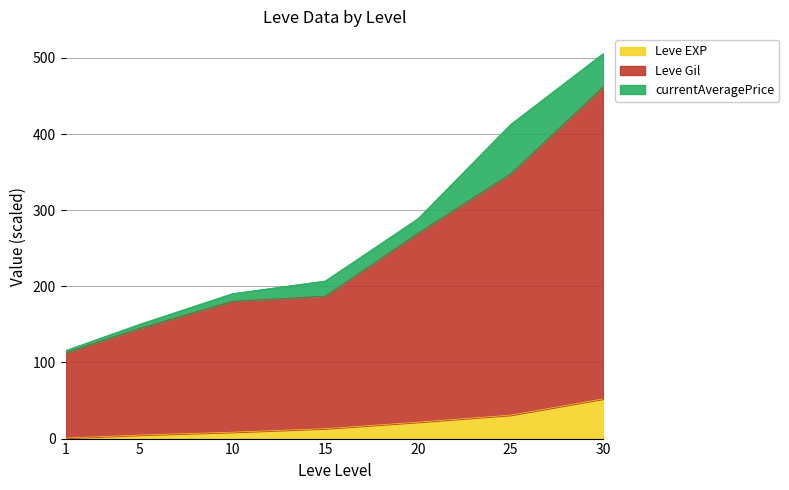

True or false: Leve EXP and Leve Gil cross at least once.

False